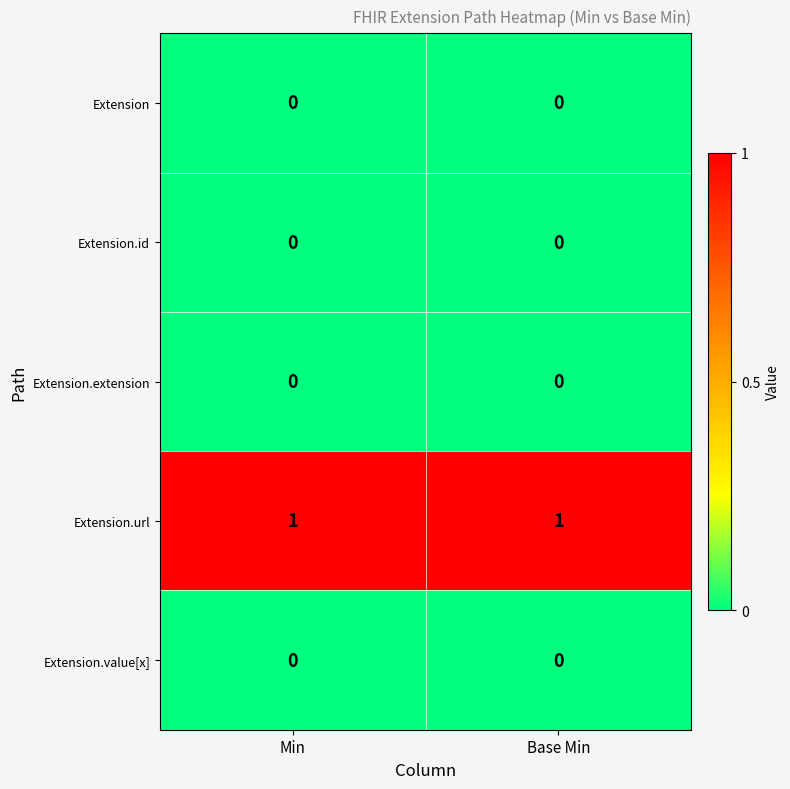

The value of Extension.extension at Base Min is 0. True or false?

True